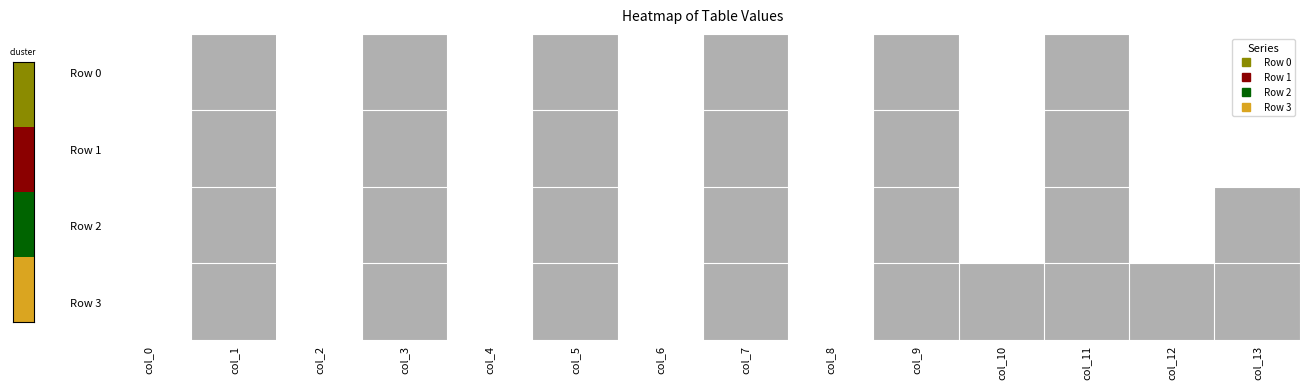

At how many categories does at least one series exceed 0?

9